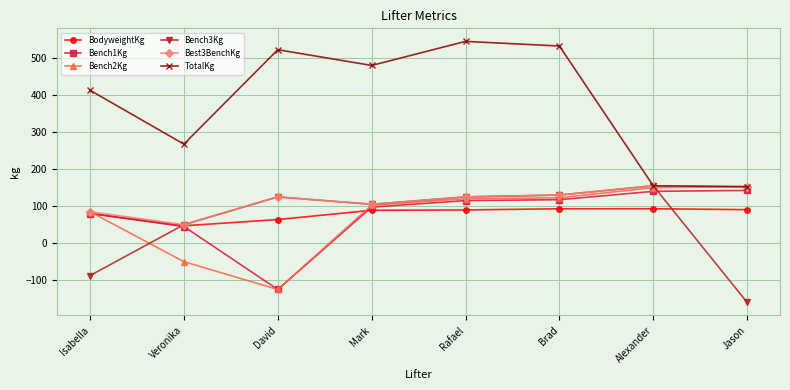

Which series has the widest spread of values?

TotalKg